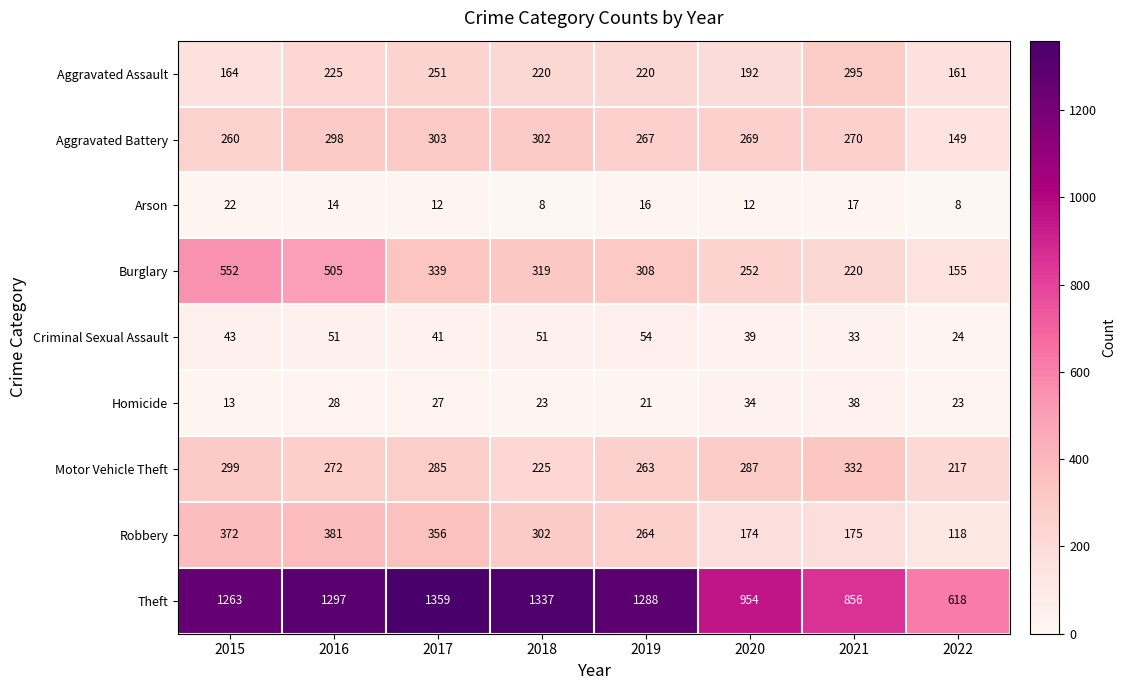

How many categories are shown in the chart?

8